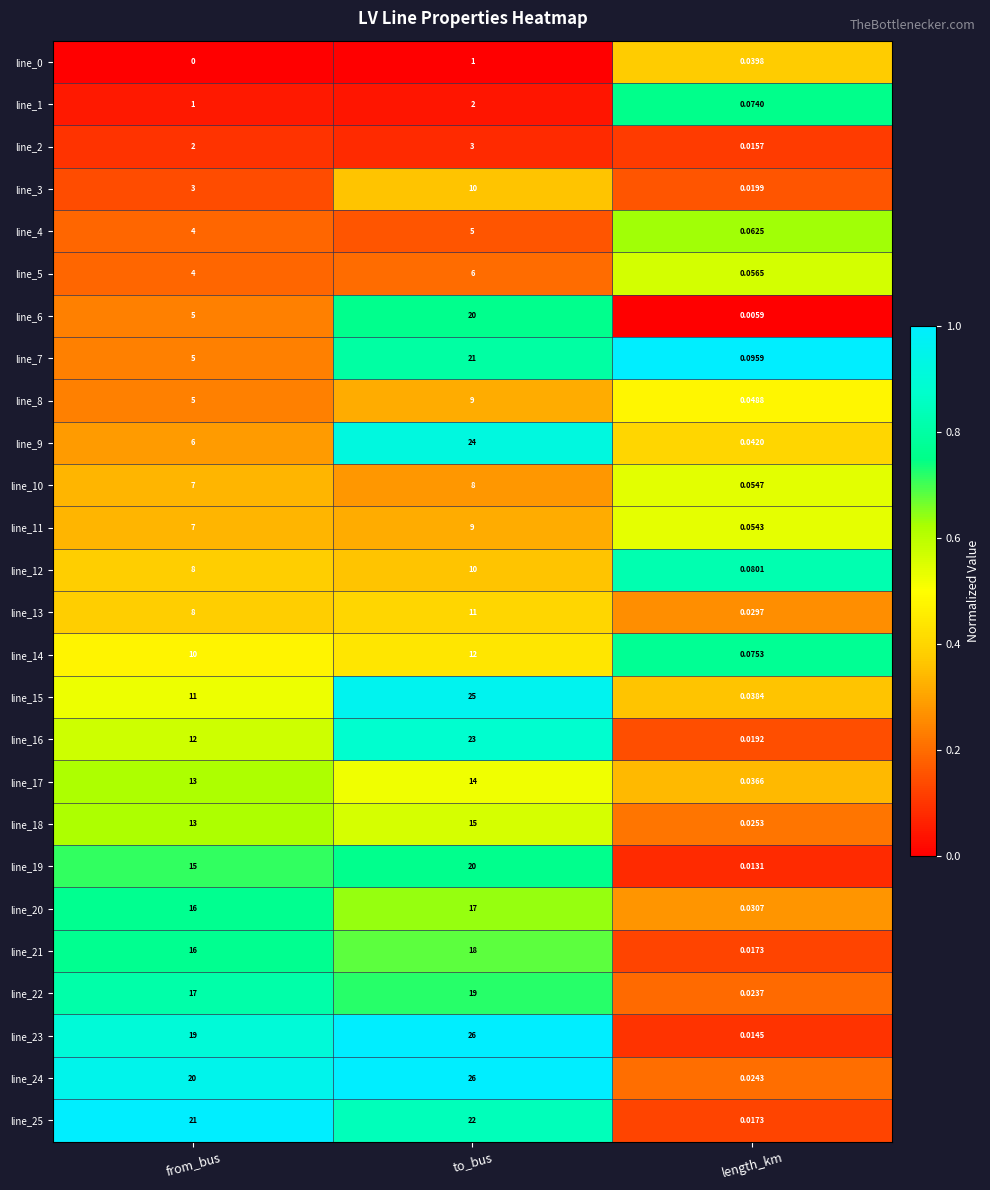

At which category is the sum across all series the highest?

to_bus